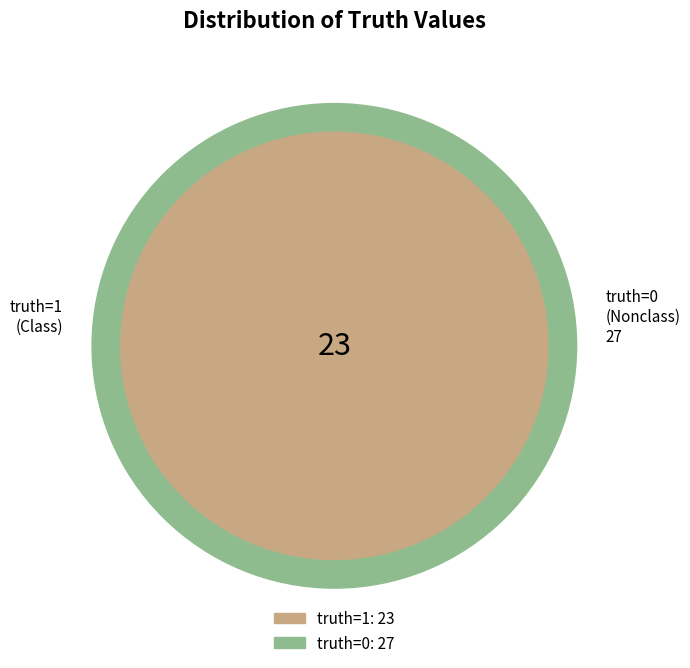

What percentage is NOT represented by truth=0?

46.0%